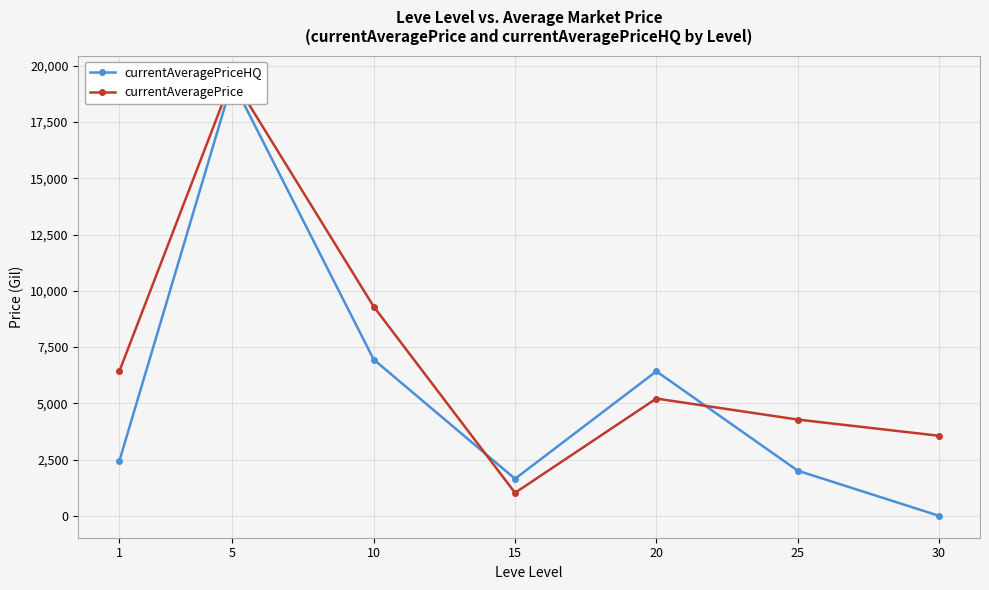

Which label corresponds to the smallest value in the chart?

30